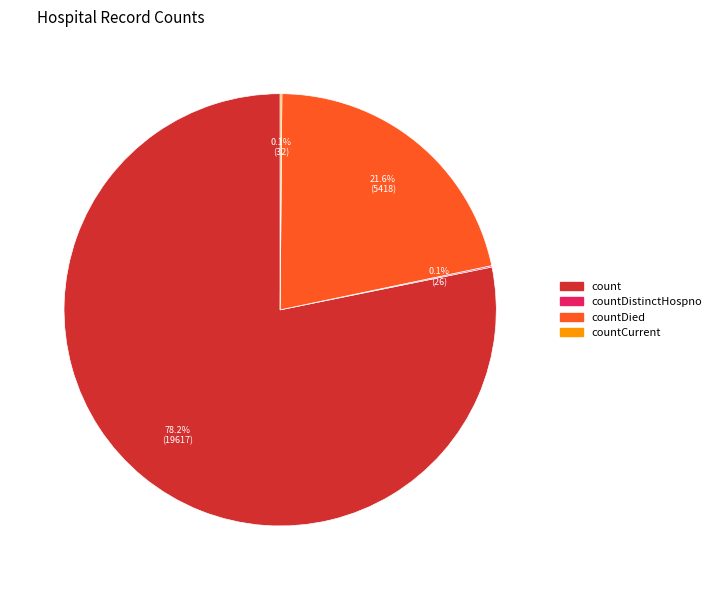

Which slice represents more than half of the pie?

count